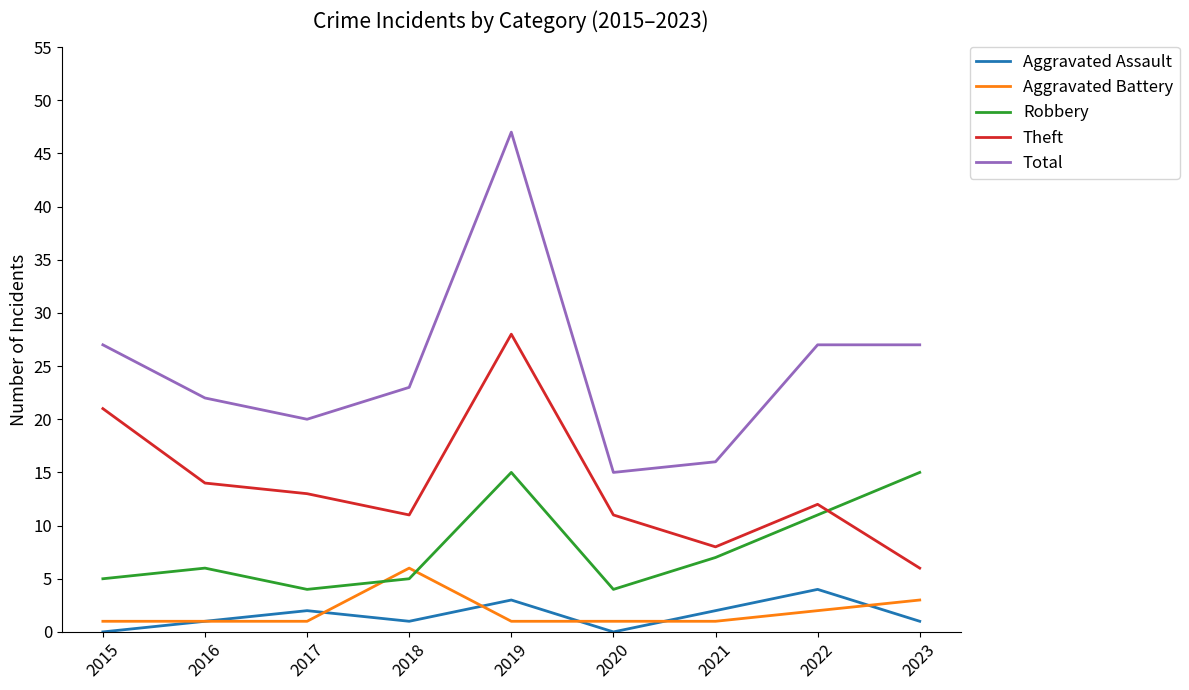

Which series changed the most between 2018 and 2020?

Total